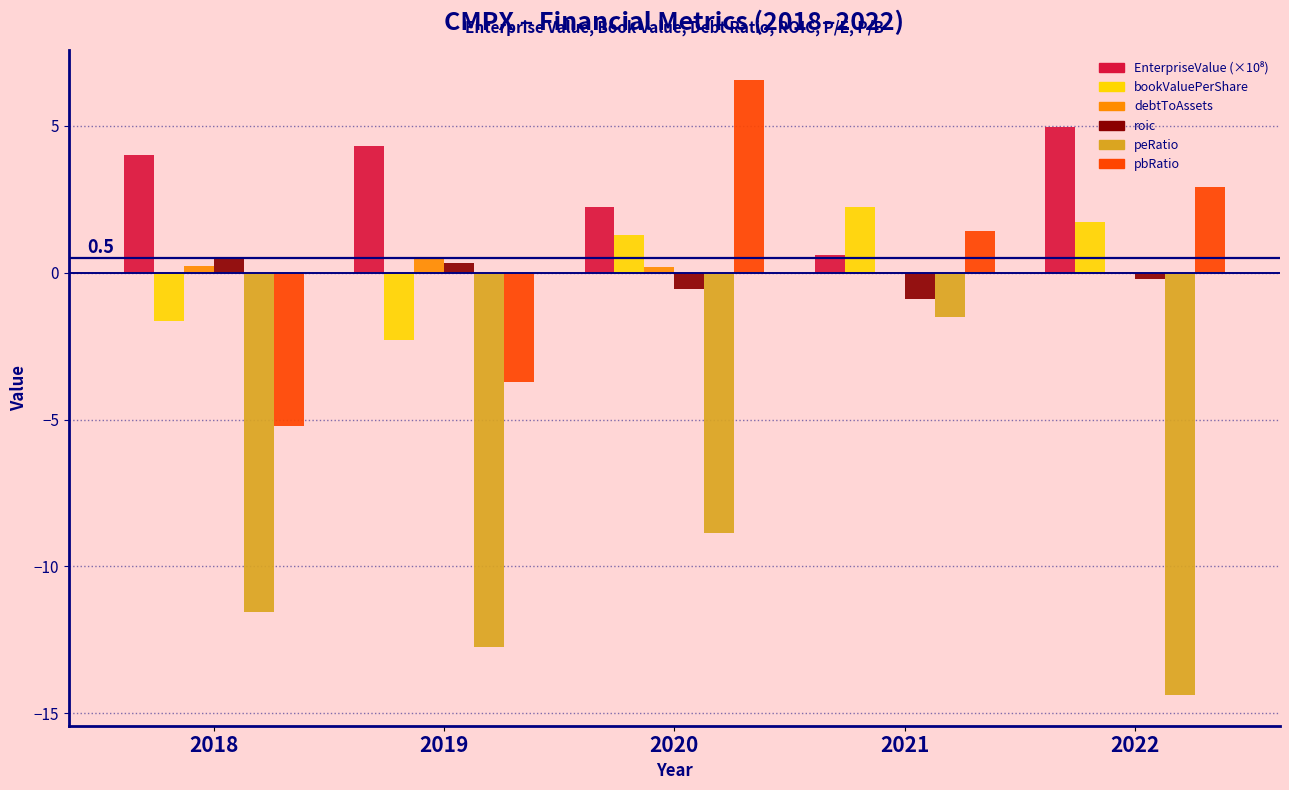

Is the value of pbRatio at 2019 greater than the value of debtToAssets at 2020?

No